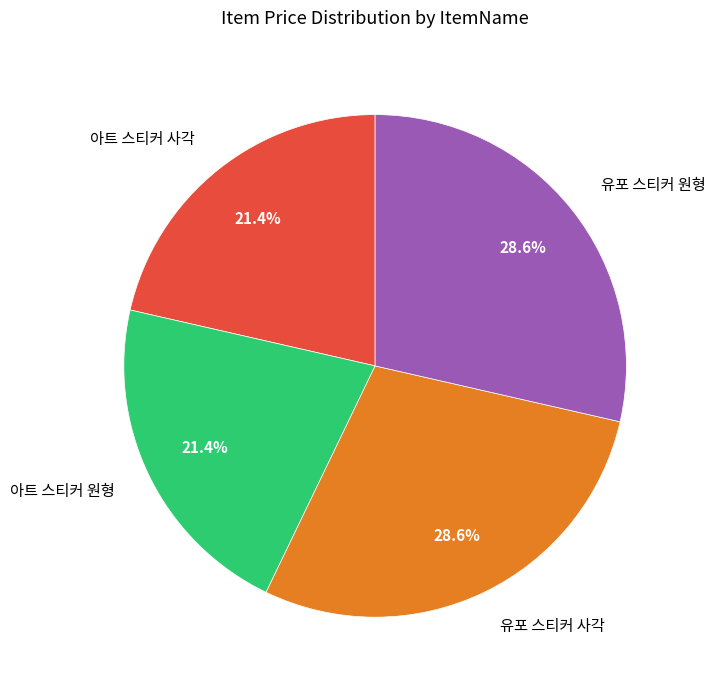

To the nearest percent, what is the difference between the 유포 스티커 원형 and 아트 스티커 원형 slice percentages?

7%